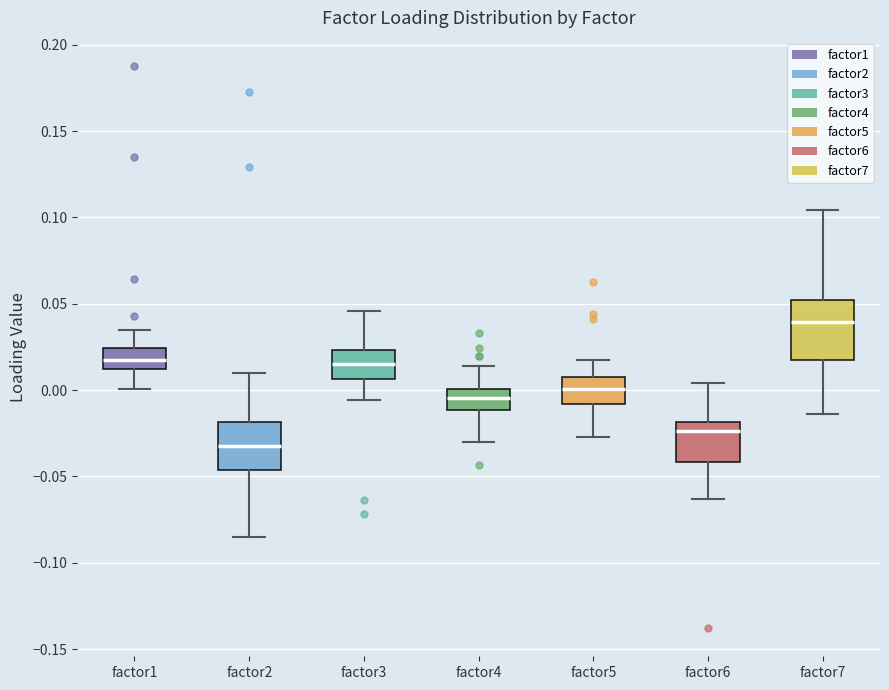

Which box has the highest median line?

factor7